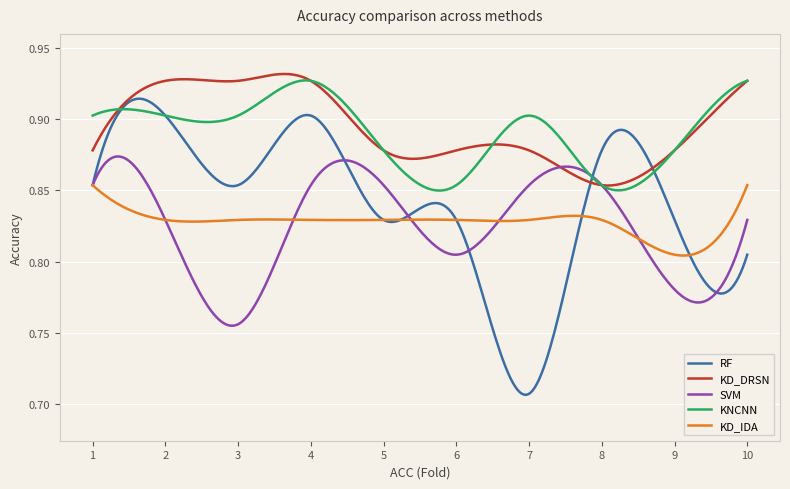

Which series has the largest total across all categories?

KD_DRSN